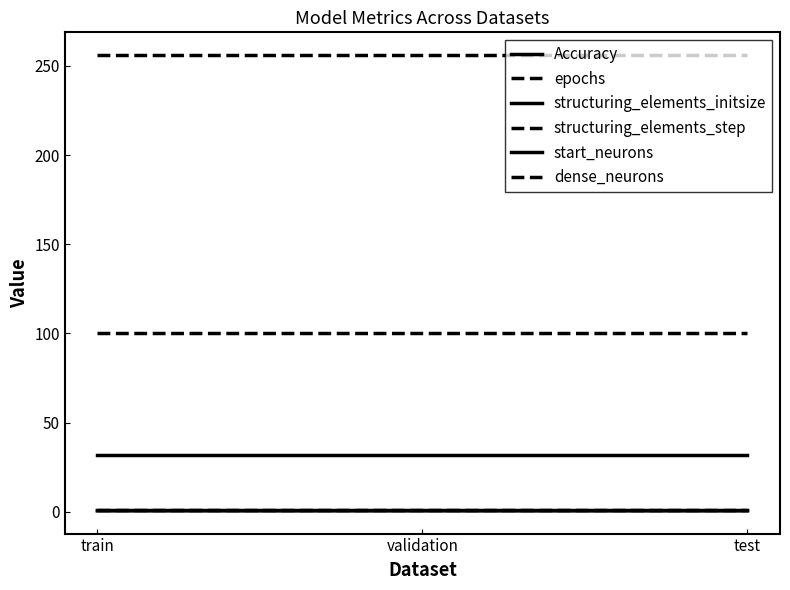

How many lines are shown in the chart?

6